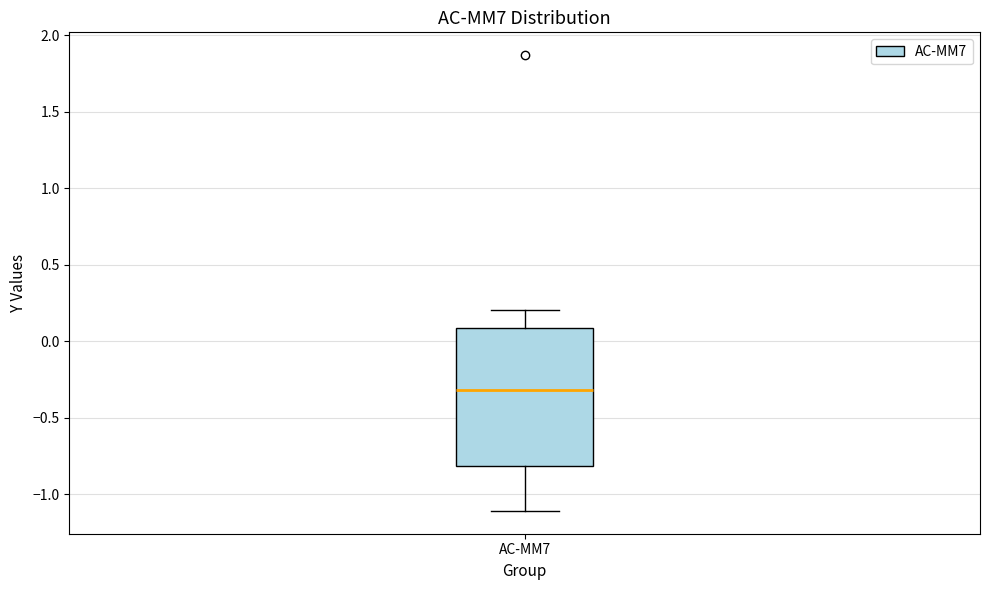

Where does the upper whisker of the box for AC-MM7 end on the y-axis? The values are not printed on the chart, so give them approximately, as read against the axis.

0.2